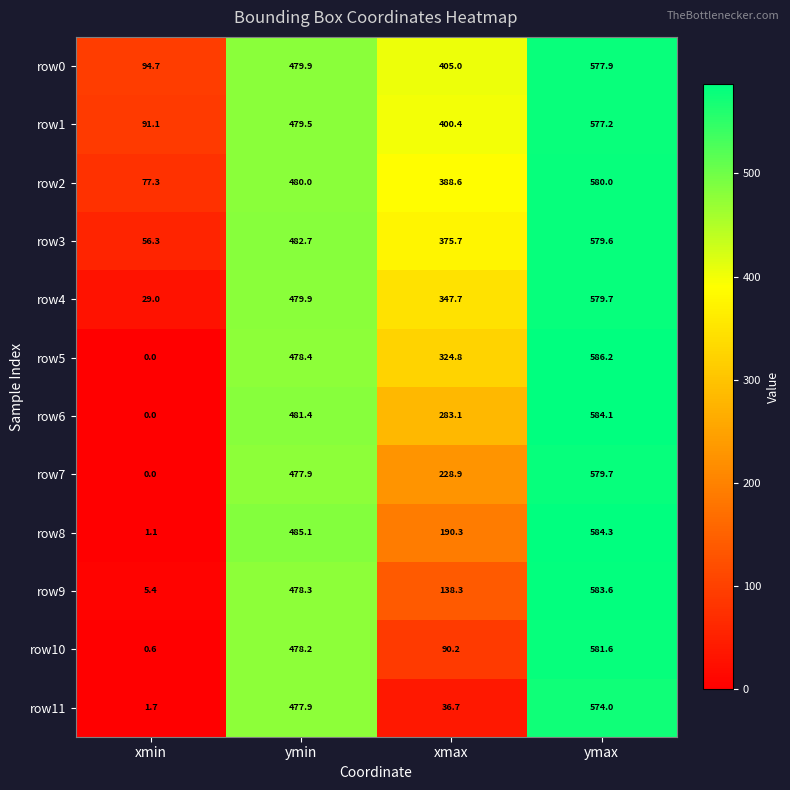

Count the number of categories in the chart.

4